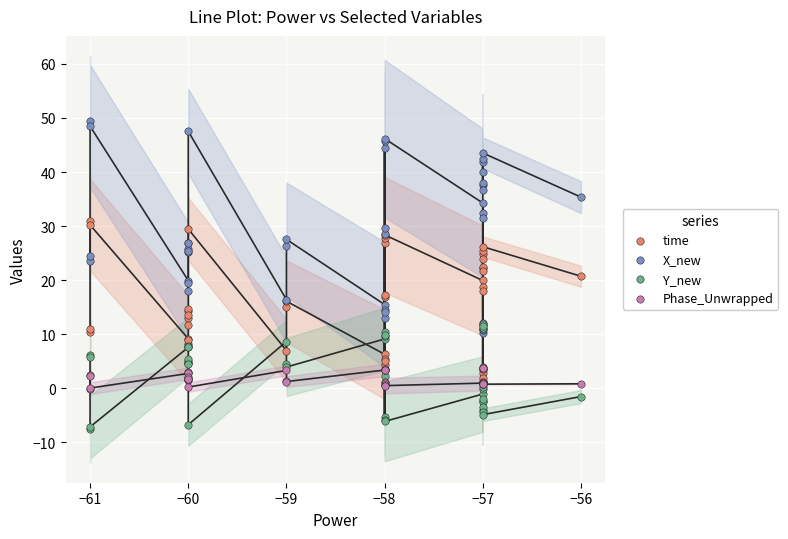

Which series has the widest spread of Y values?

X_new